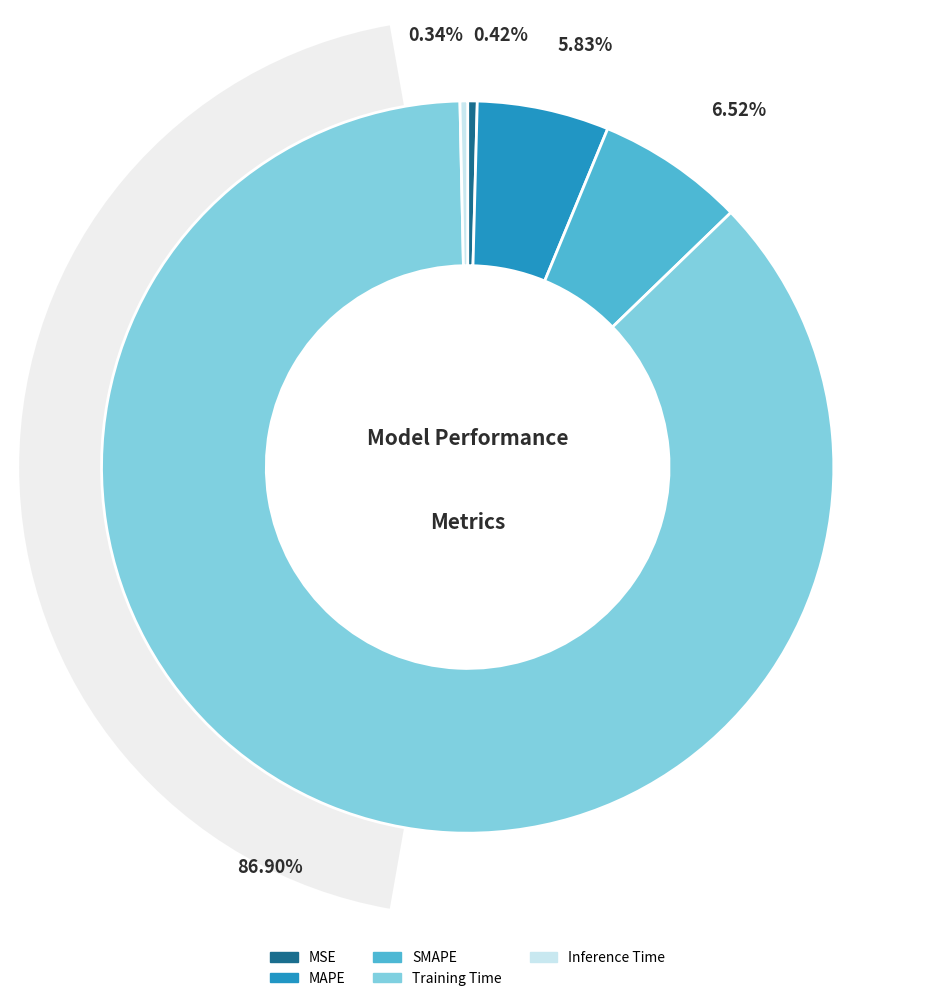

Combined, do MSE and SMAPE account for over 50%?

No